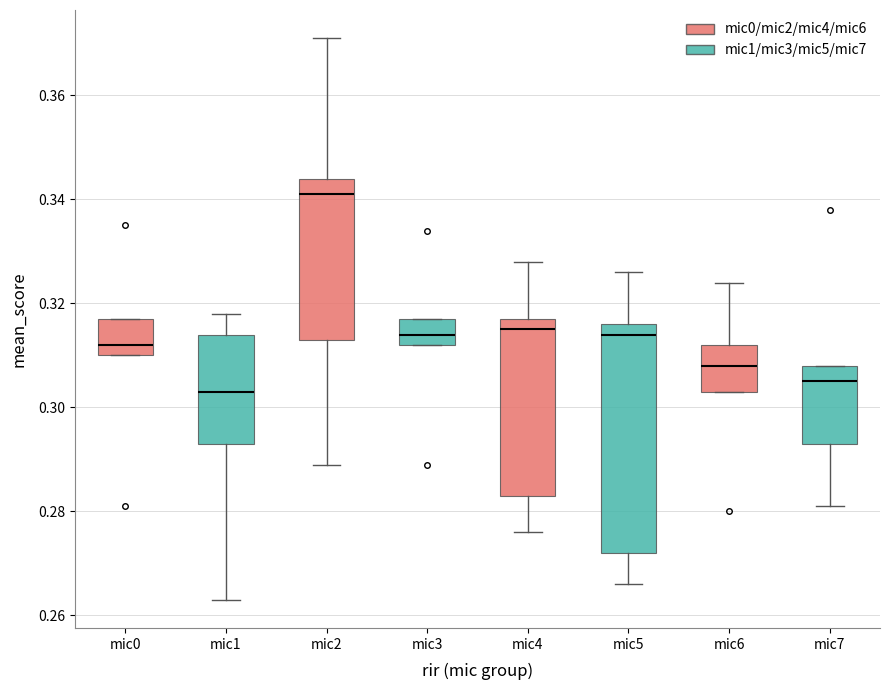

Where is the upper edge of the box for mic4 on the y-axis? The values are not printed on the chart, so give them approximately, as read against the axis.

0.318